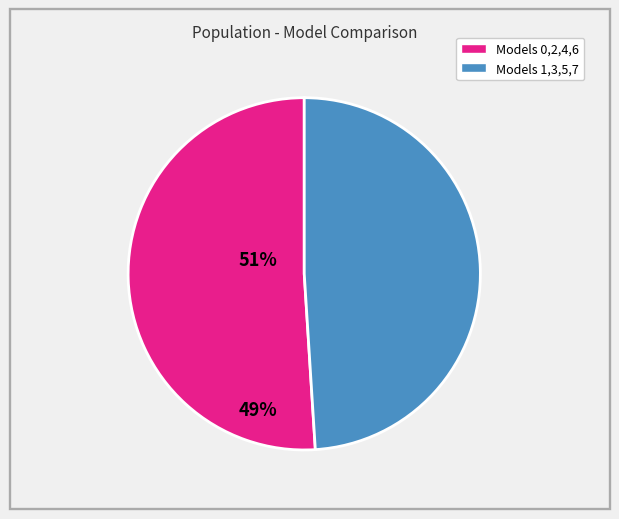

Is there any slice that represents more than half of the pie?

Yes